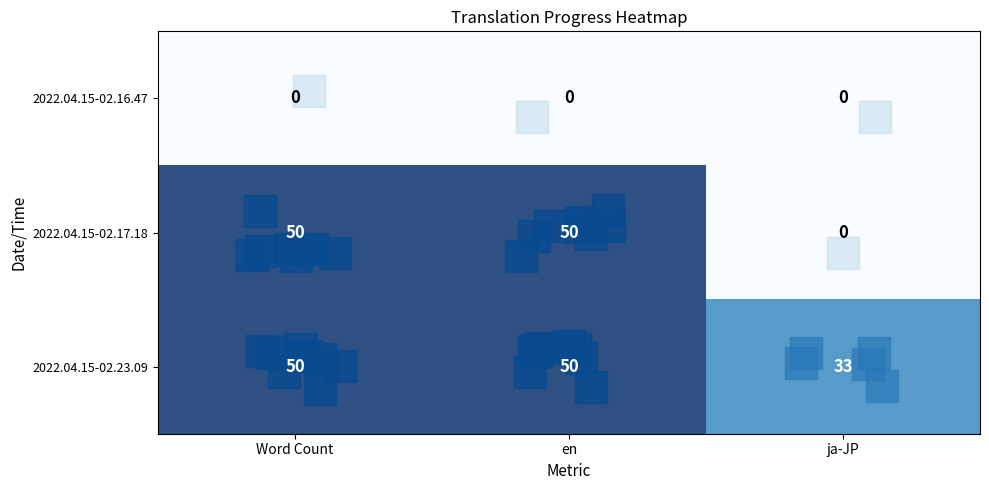

What is the maximum value shown in the chart?

50